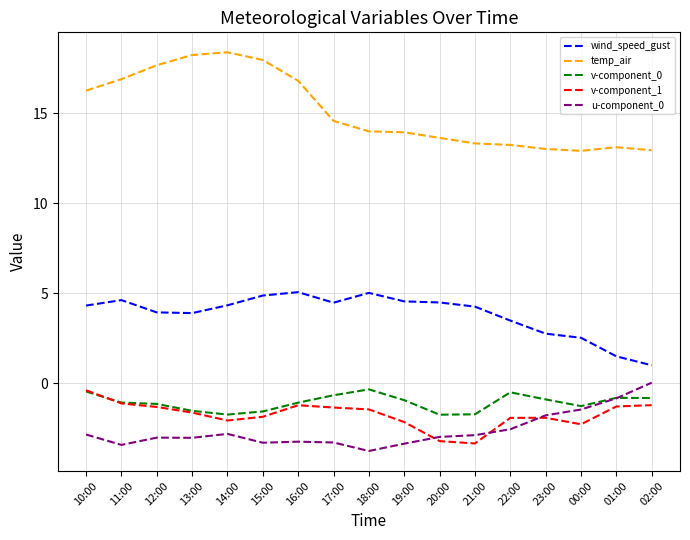

True or false: v-component_0 and temp_air intersect in this chart.

False